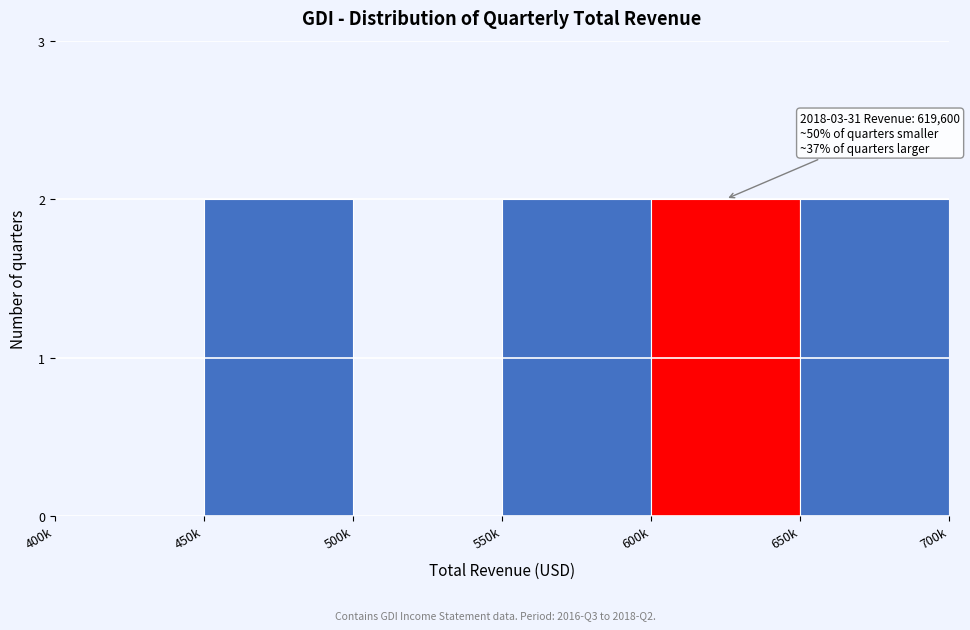

Reading left to right, extract all data points from this chart.

400k=0	450k=2	500k=0	550k=2	600k=2	650k=2